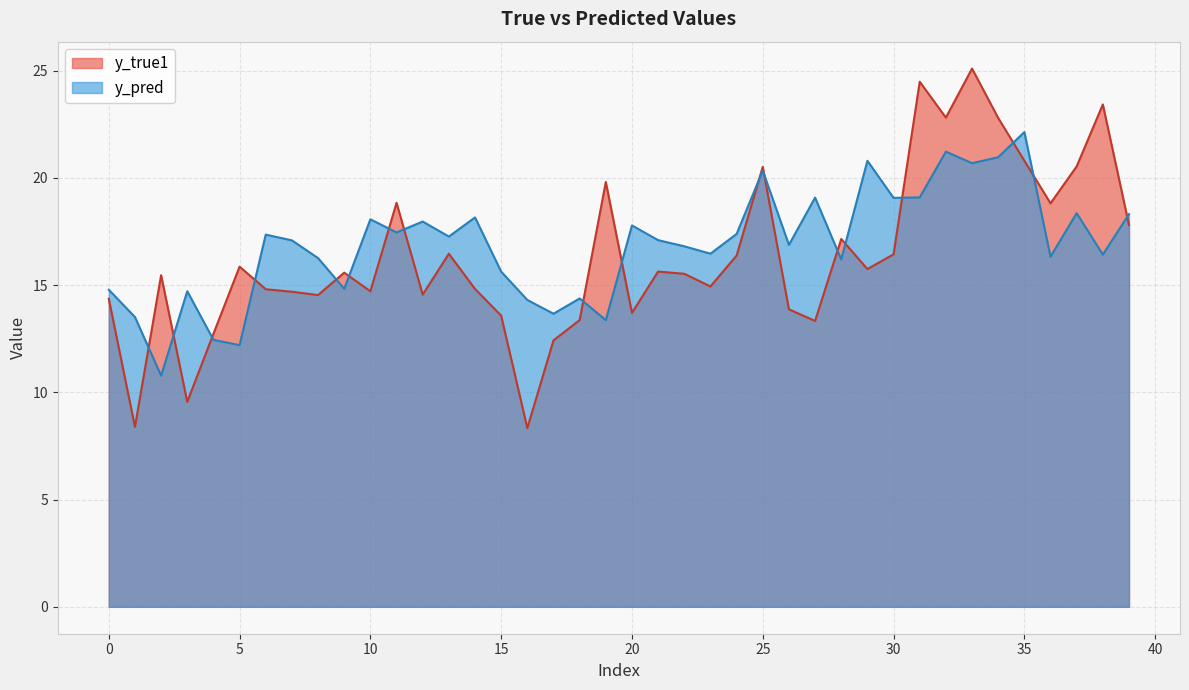

List the series in order of their peak value, lowest first.

y_pred, y_true1